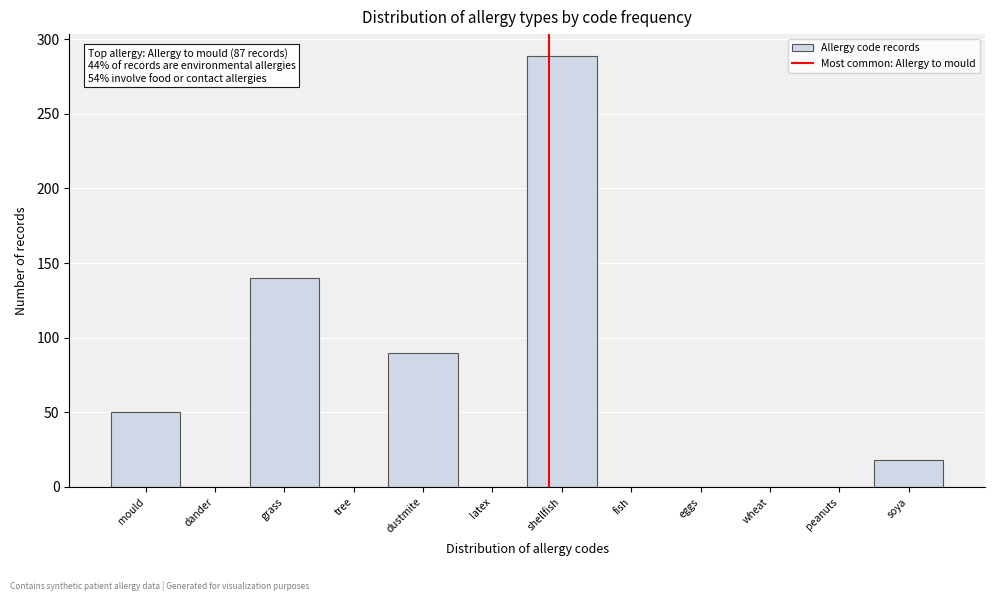

Reading right to left, list all the values displayed in this chart.

soya=18	peanuts=0	wheat=0	eggs=0	fish=0	shellfish=289	latex=0	dustmite=90	tree=0	grass=140	dander=0	mould=50